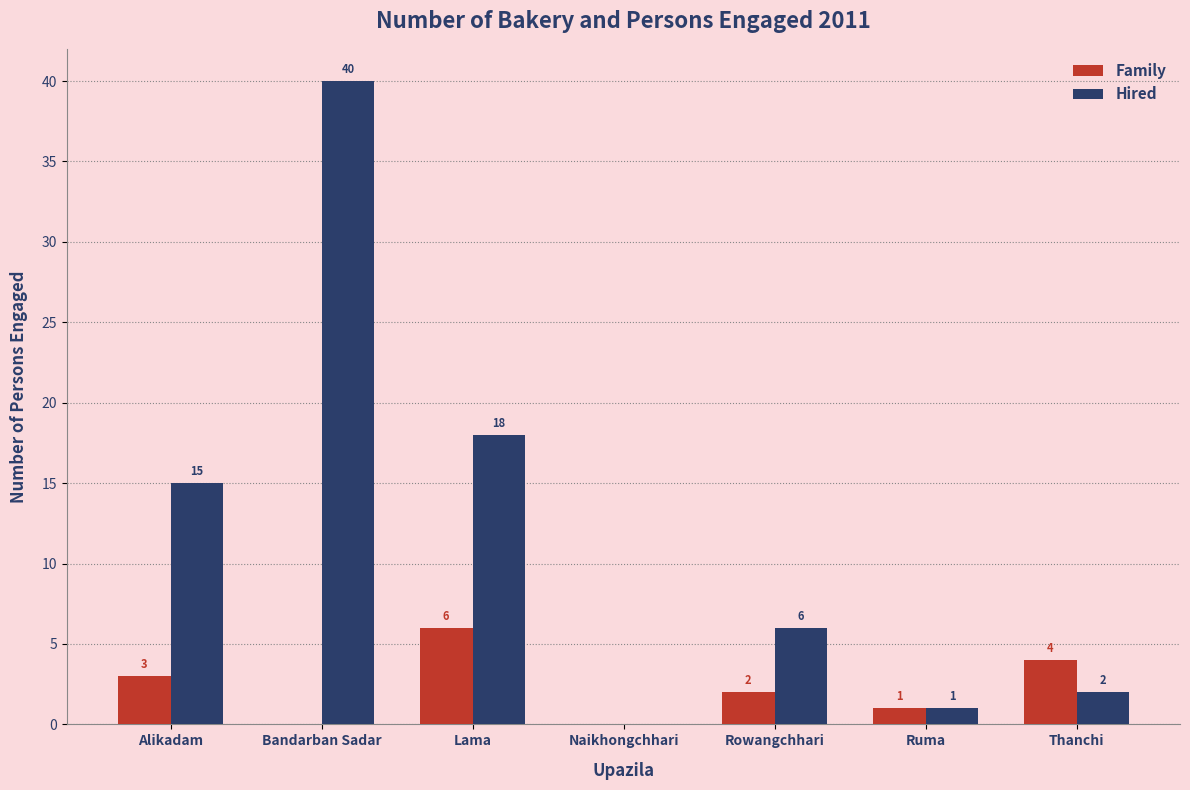

Which category has the highest value in the Family series?

Lama